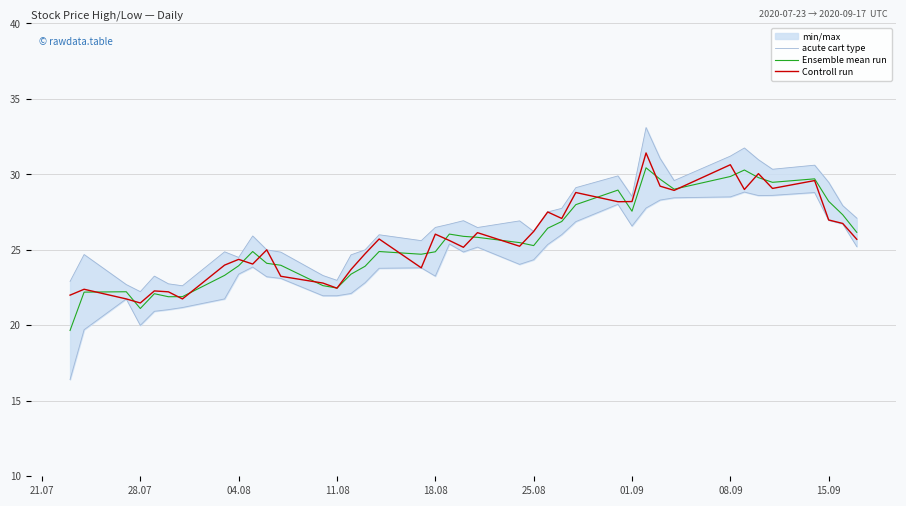

The Ensemble mean run series shows 29.9 at 08.09. True or false?

True